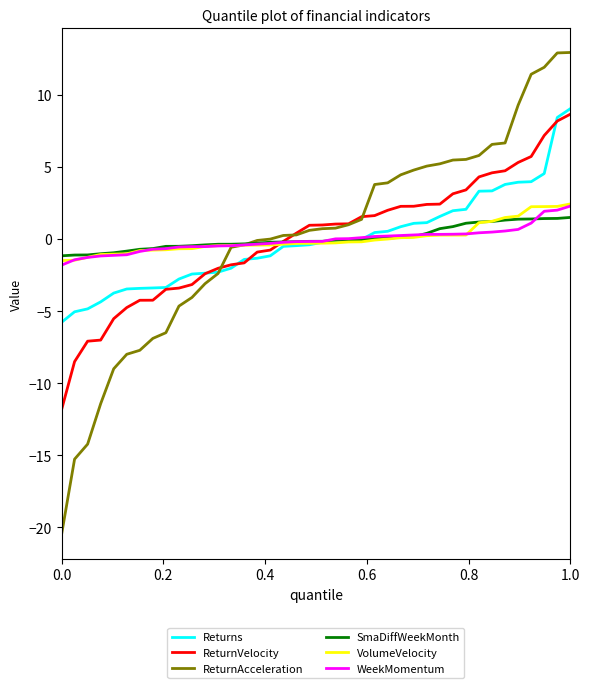

Which series has the largest range (max minus min)?

ReturnAcceleration